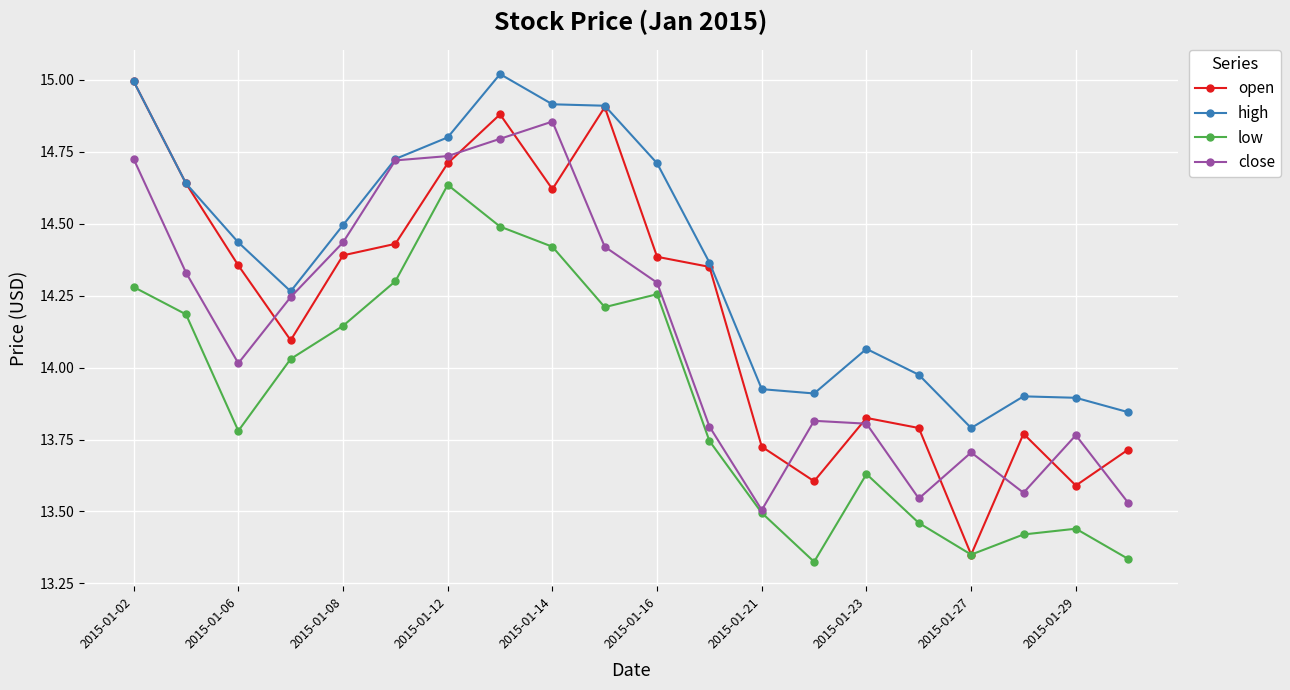

What is the difference between the maximum and second lowest values in the low series?

1.3